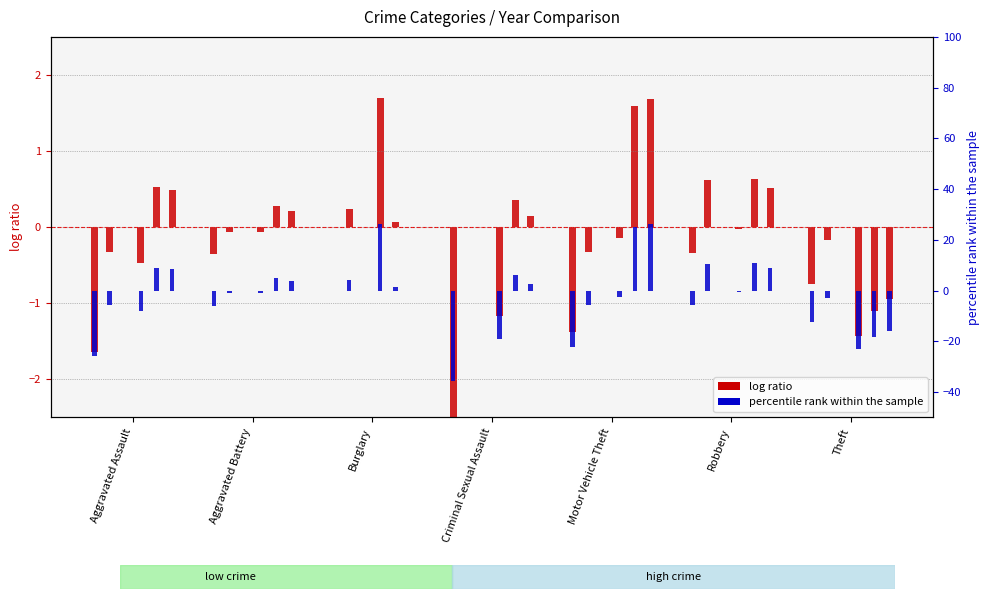

Which category has the lowest value in the log ratio 2015 series?

Criminal Sexual Assault